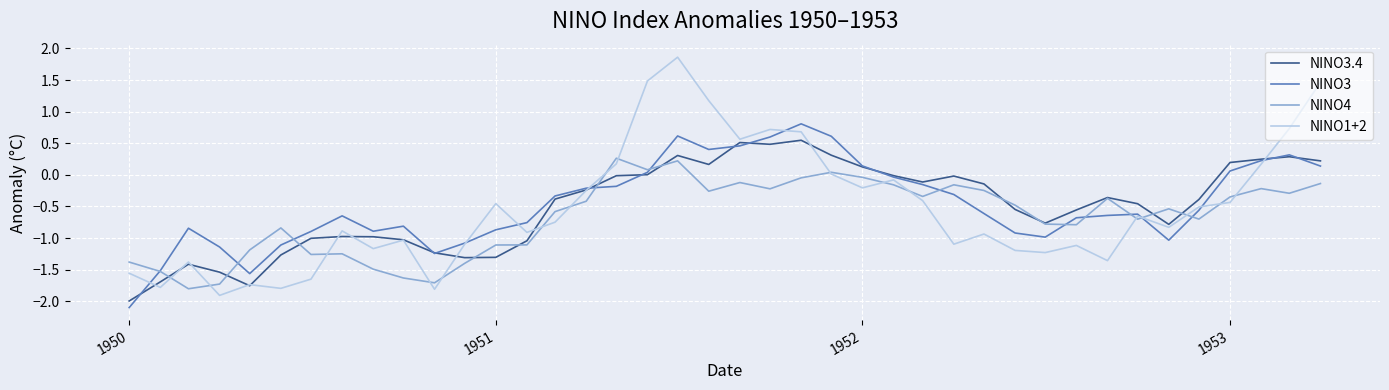

How many lines are shown in the chart?

4